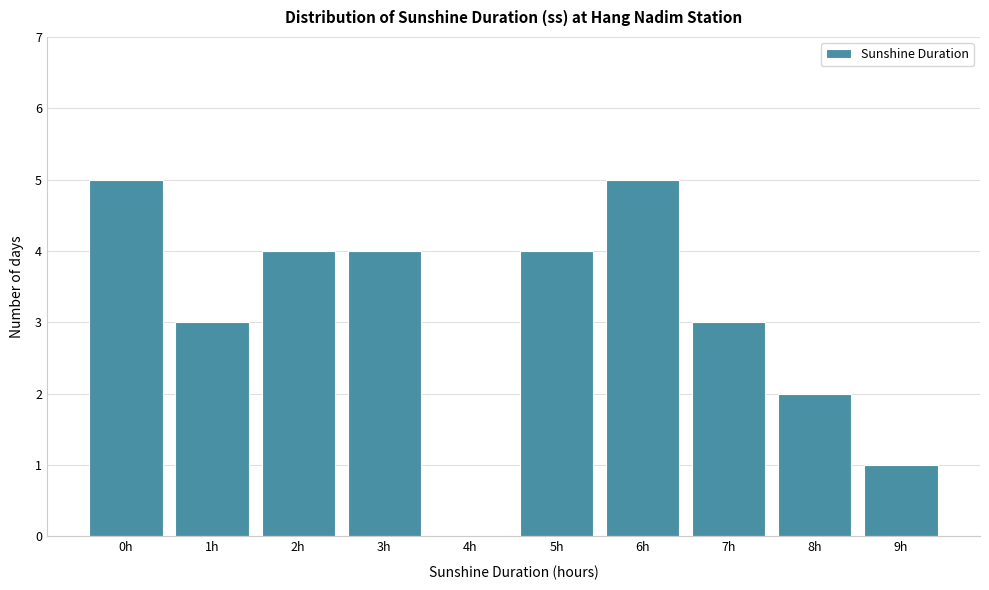

Reading right to left, extract all data points from this chart.

9h=1	8h=2	7h=3	6h=5	5h=4	4h=0	3h=4	2h=4	1h=3	0h=5